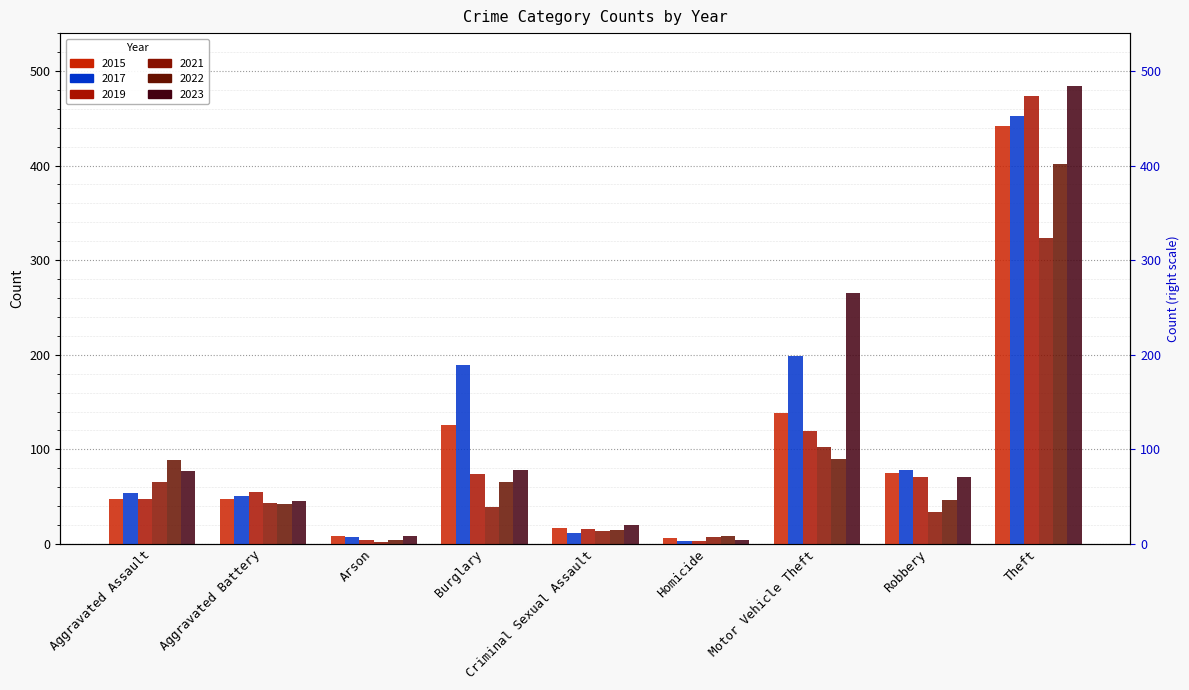

List the labels in order of 2019 value, smallest first.

Homicide, Arson, Criminal Sexual Assault, Aggravated Assault, Aggravated Battery, Robbery, Burglary, Motor Vehicle Theft, Theft